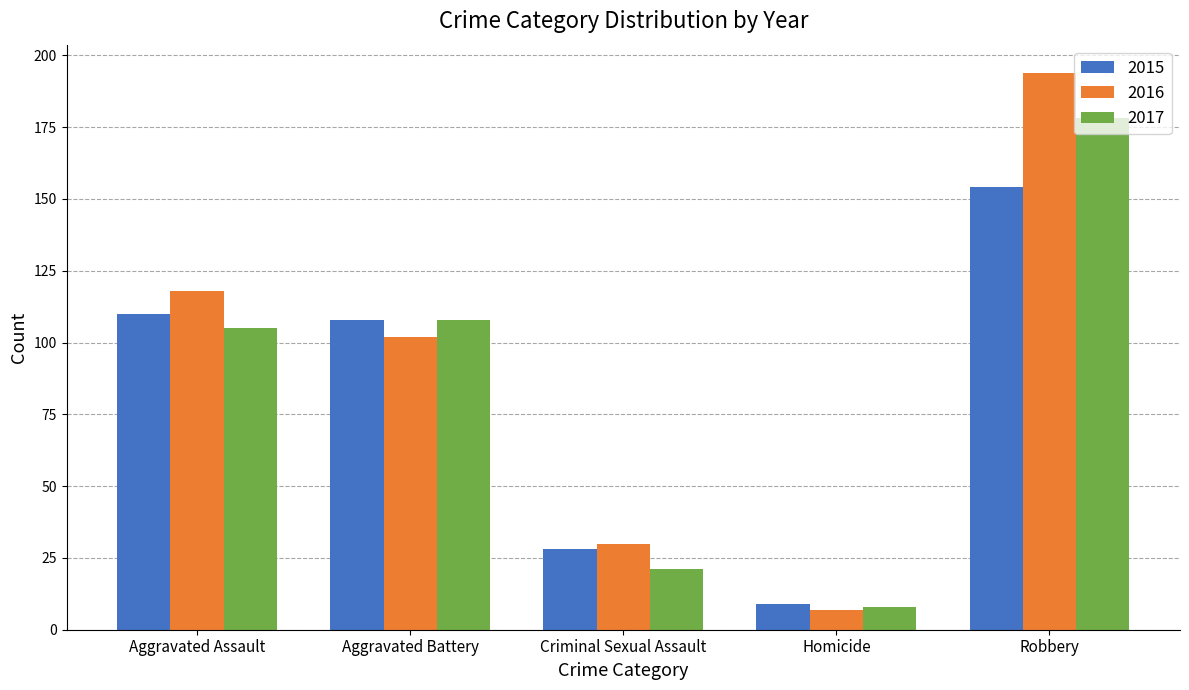

Which label corresponds to the smallest value in the chart?

Homicide